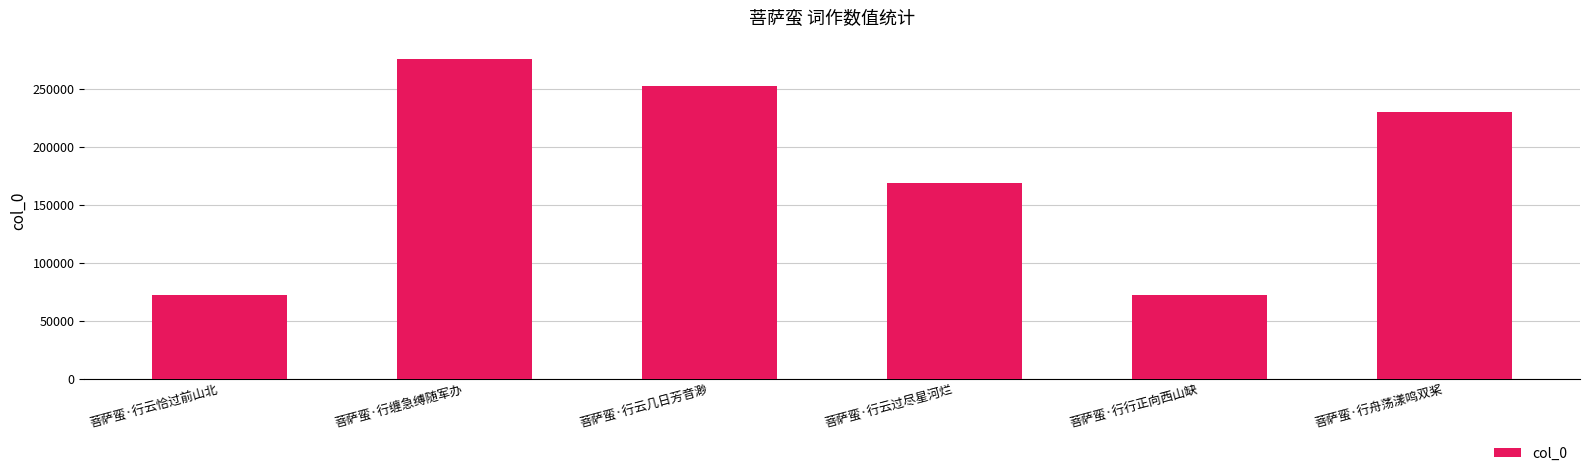

Is it true that the value at 菩萨蛮·行缠急缚随军办 is 57711?

False